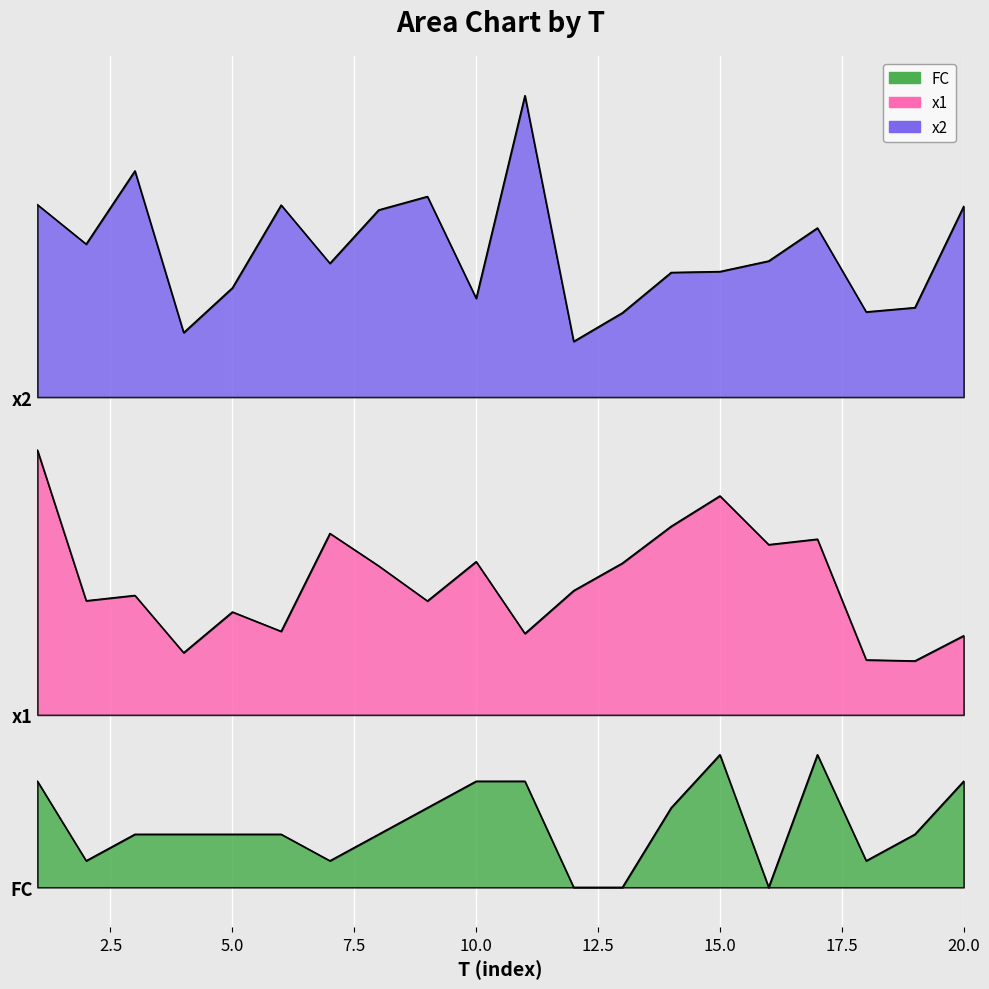

What is the difference between the second highest and minimum values in the x1 series?

6.2